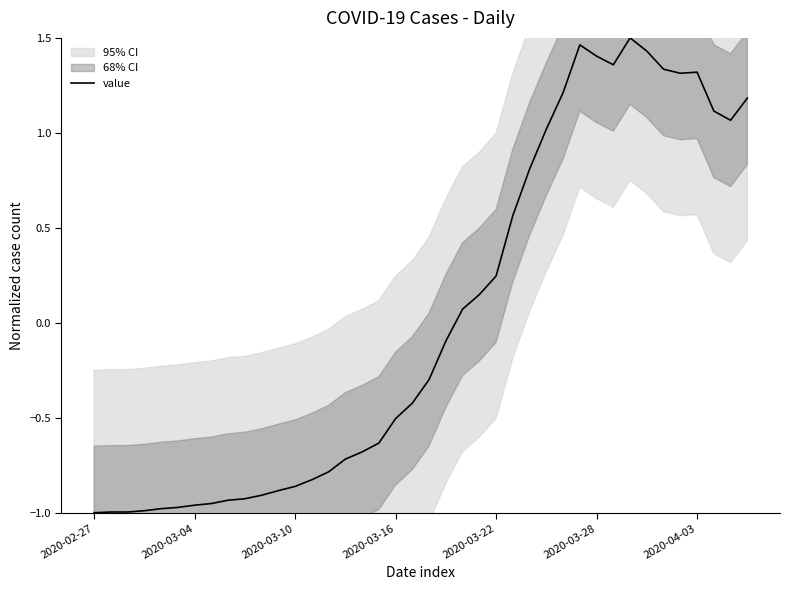

Is it true that value equals 1.4 at 2020-03-28?

True